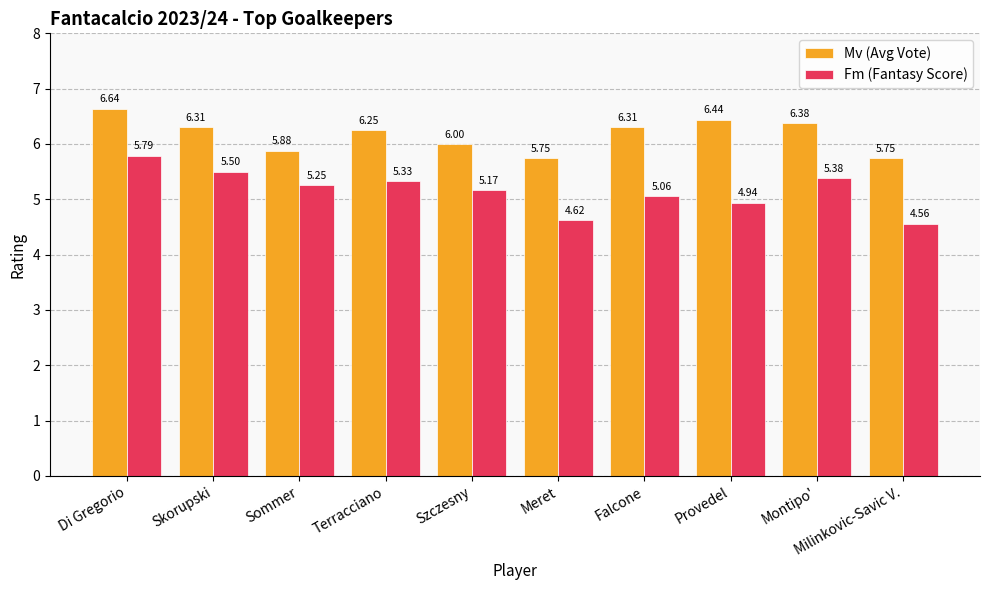

Between Skorupski and Terracciano, which series saw the biggest shift?

Fm (Fantasy Score)